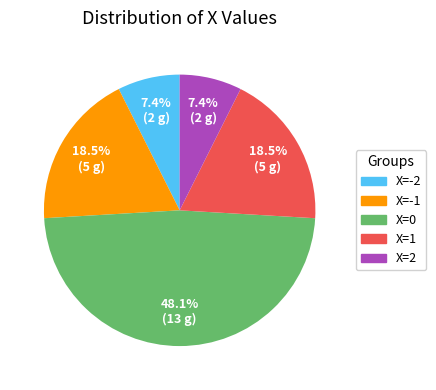

Between X=-2 and X=1, which is larger?

X=1